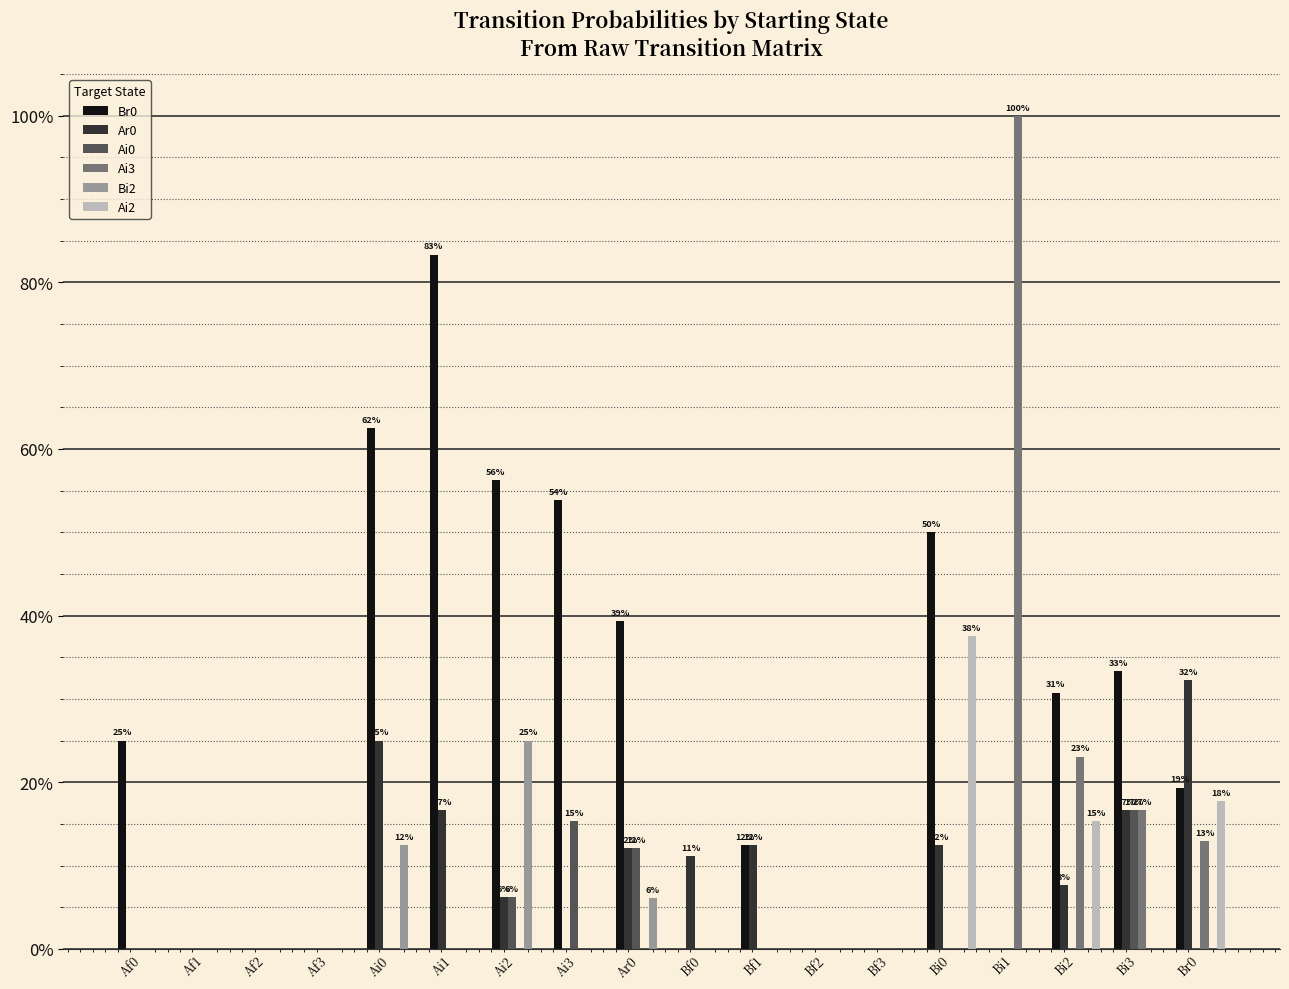

What are all the series names shown in the legend?

Br0, Ar0, Ai0, Ai3, Bi2, Ai2